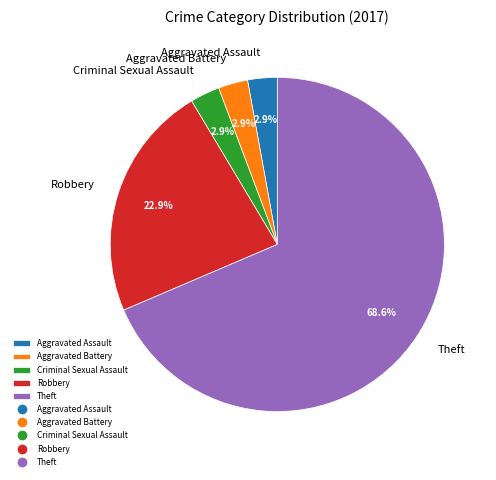

To the nearest percent, what percentage of the pie is Aggravated Assault?

3%